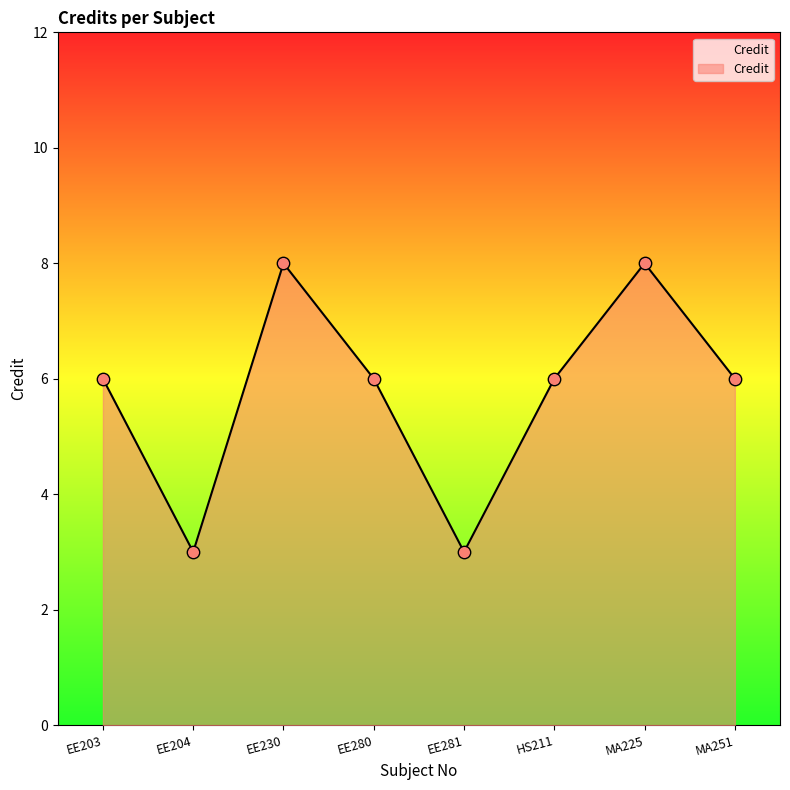

Between MA251 and EE204, which is larger?

MA251